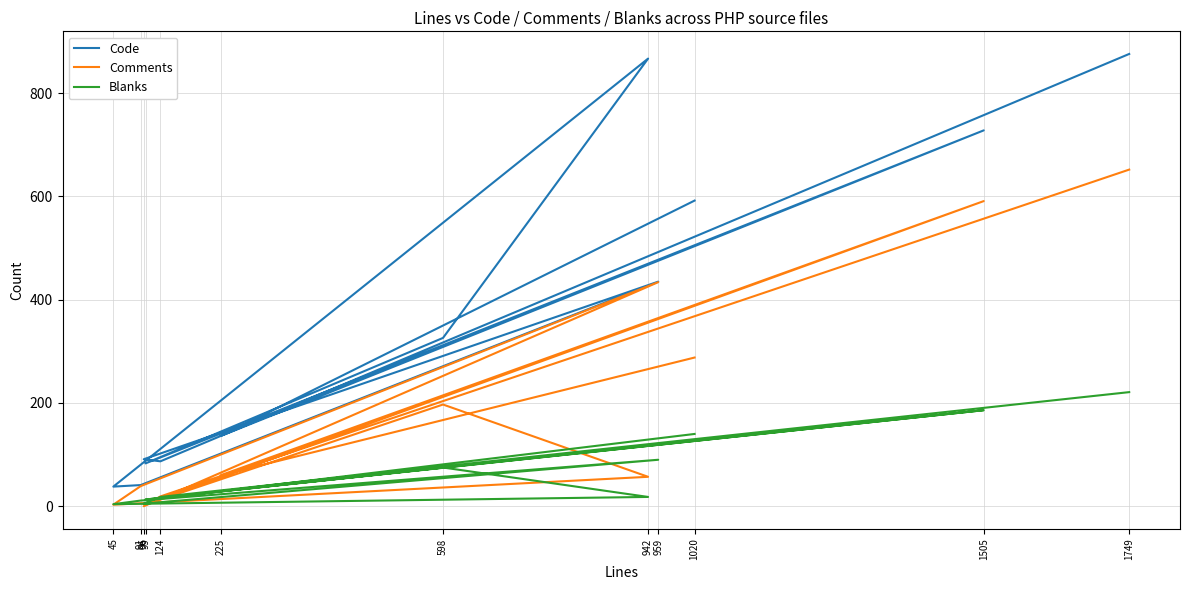

Reading left to right, extract all data points from this chart.

Code: 1749=876	124=87	96=91	959=435	91=41	45=38	942=867	598=326	99=83	1505=728	225=136	1020=592
Comments: 1749=652	124=19	96=0	959=434	91=39	45=3	942=57	598=197	99=3	1505=591	225=60	1020=288
Blanks: 1749=221	124=18	96=5	959=90	91=11	45=4	942=18	598=75	99=13	1505=186	225=29	1020=140